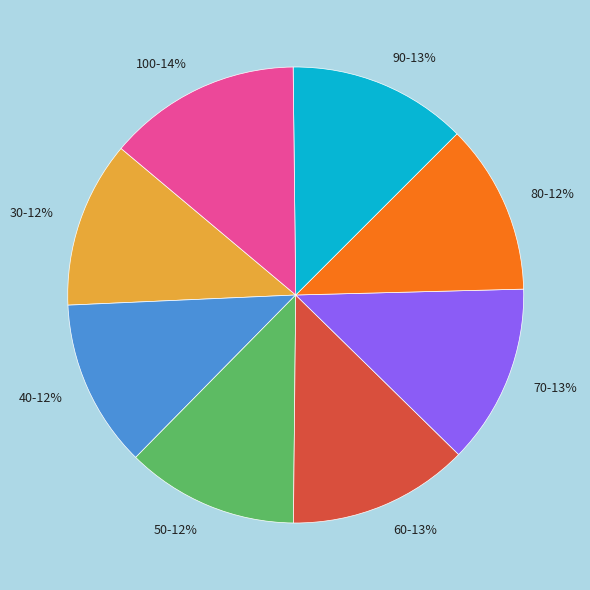

What is the ratio of the value at 60 to the value at 40?

1.1